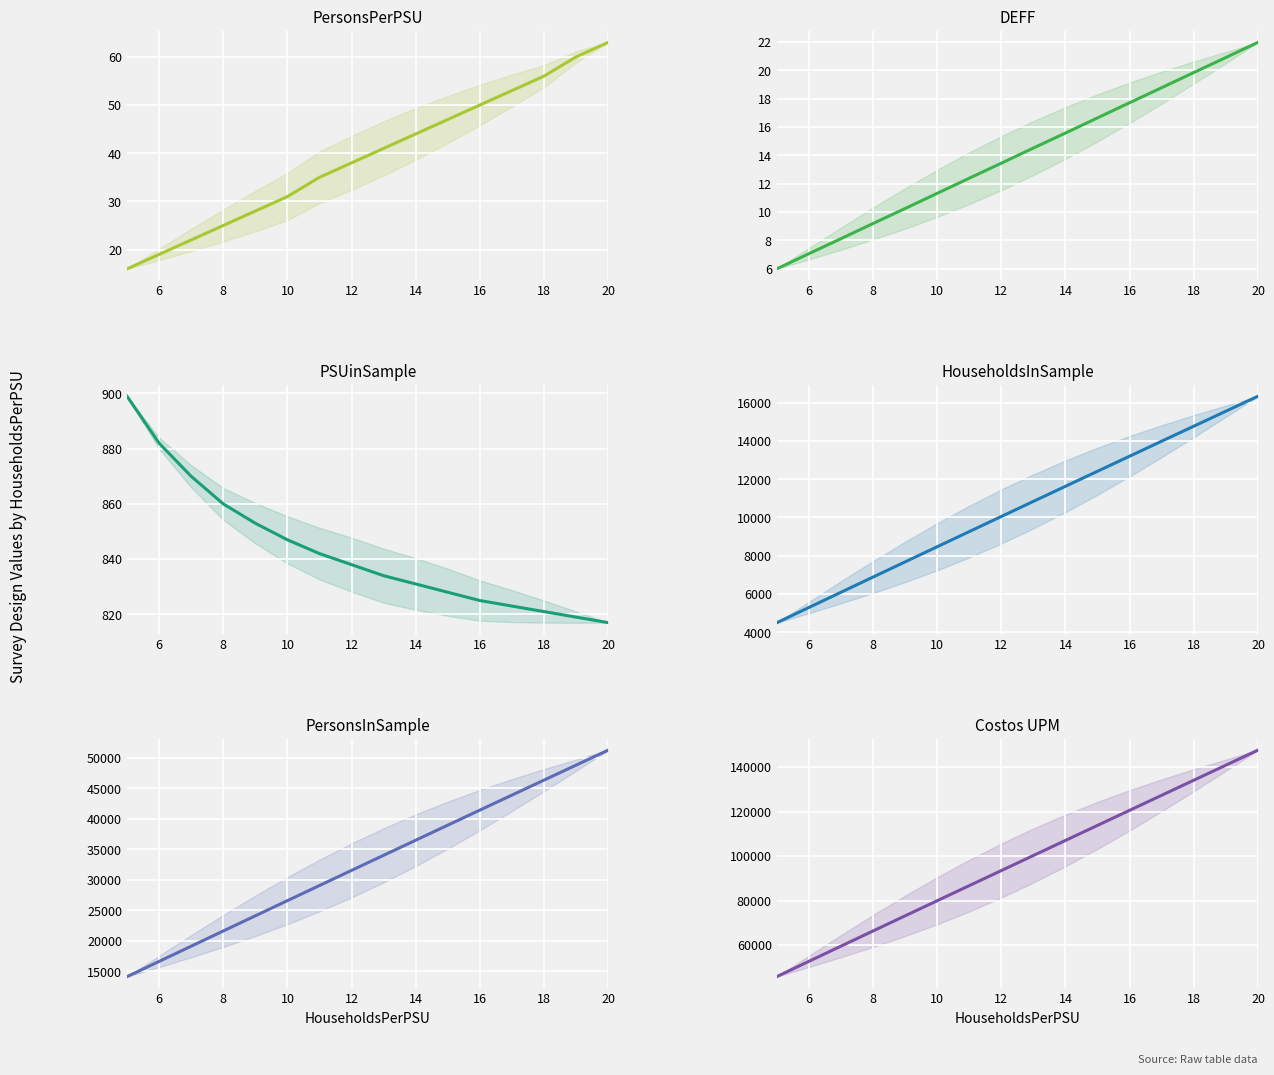

What is the value of the DEFF point at the 2nd from the left?

7.1